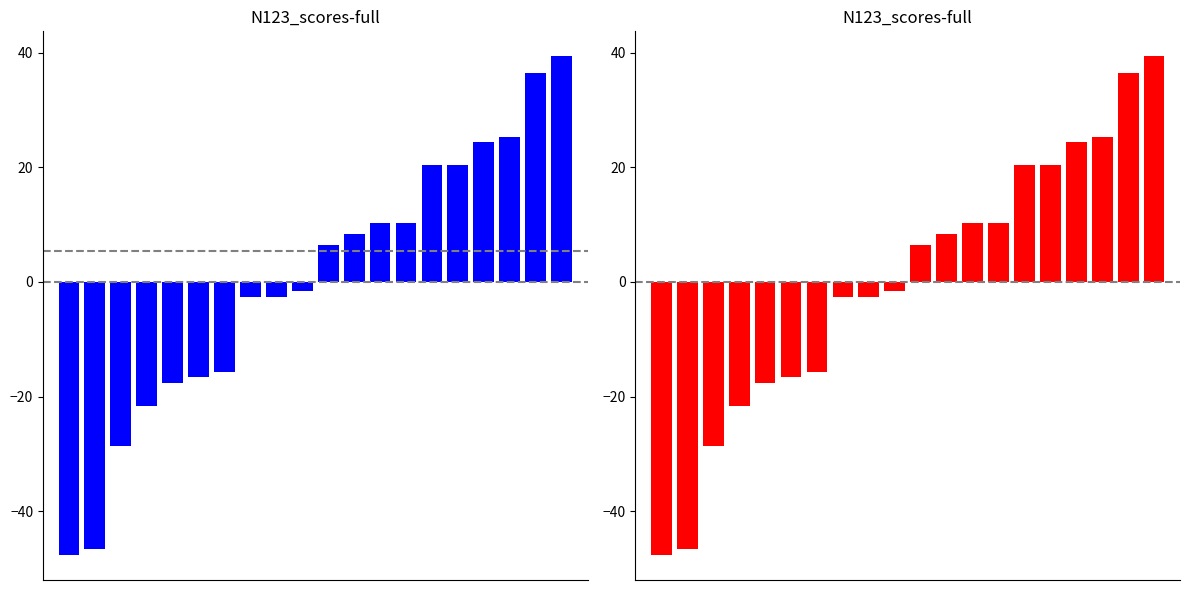

What is the difference between the maximum and minimum values?

87.0